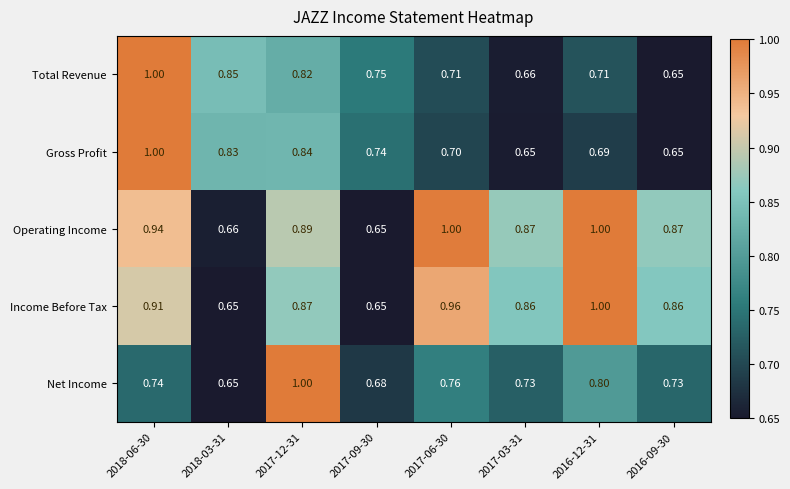

Is the value of Operating Income at 2018-06-30 greater than the value of Total Revenue at 2018-06-30?

No